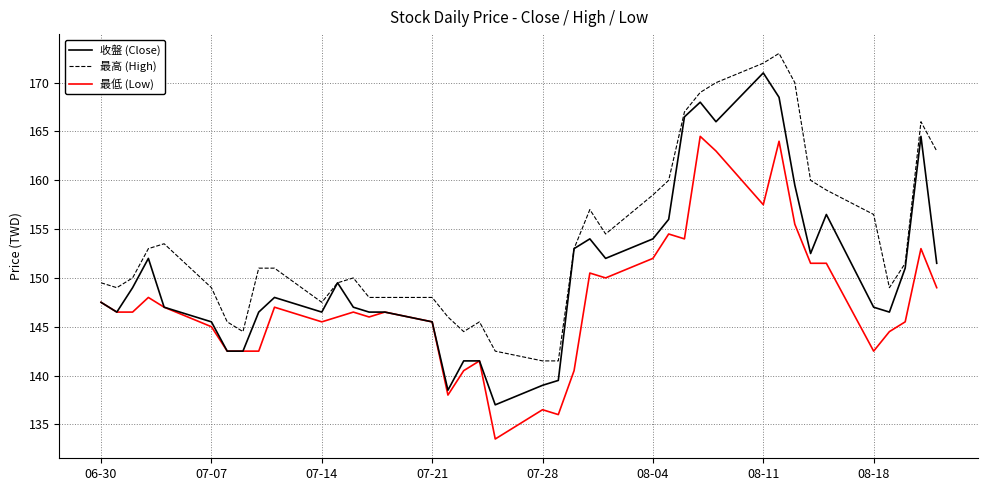

How many values in the 收盤 (Close) series are below 148?

20